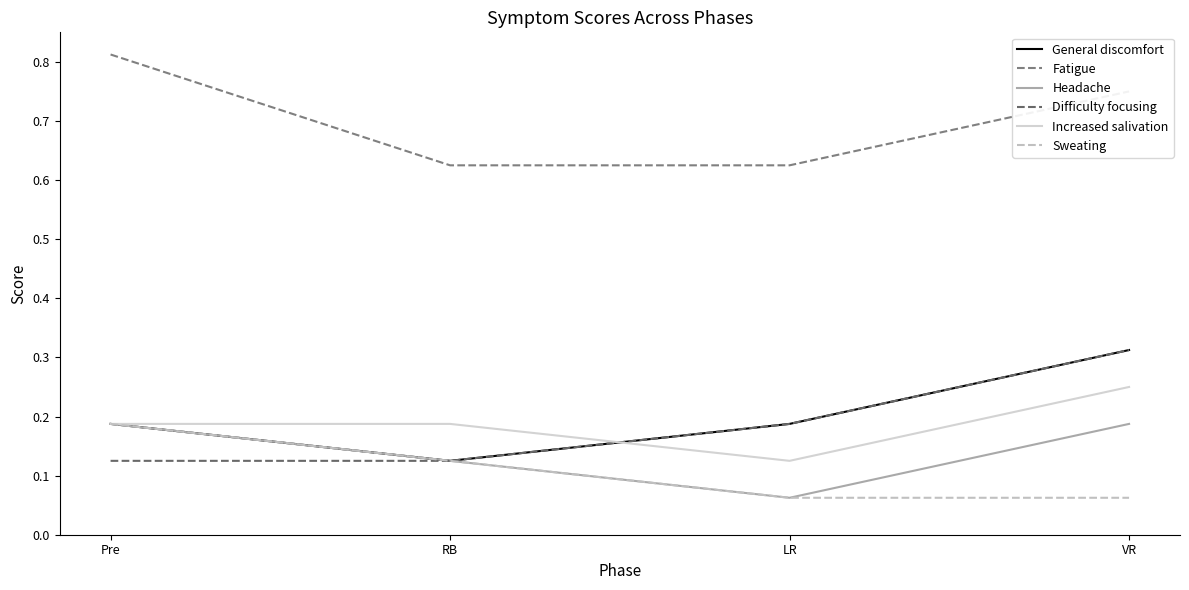

True or false: Fatigue has more than 2 interior local peaks.

False